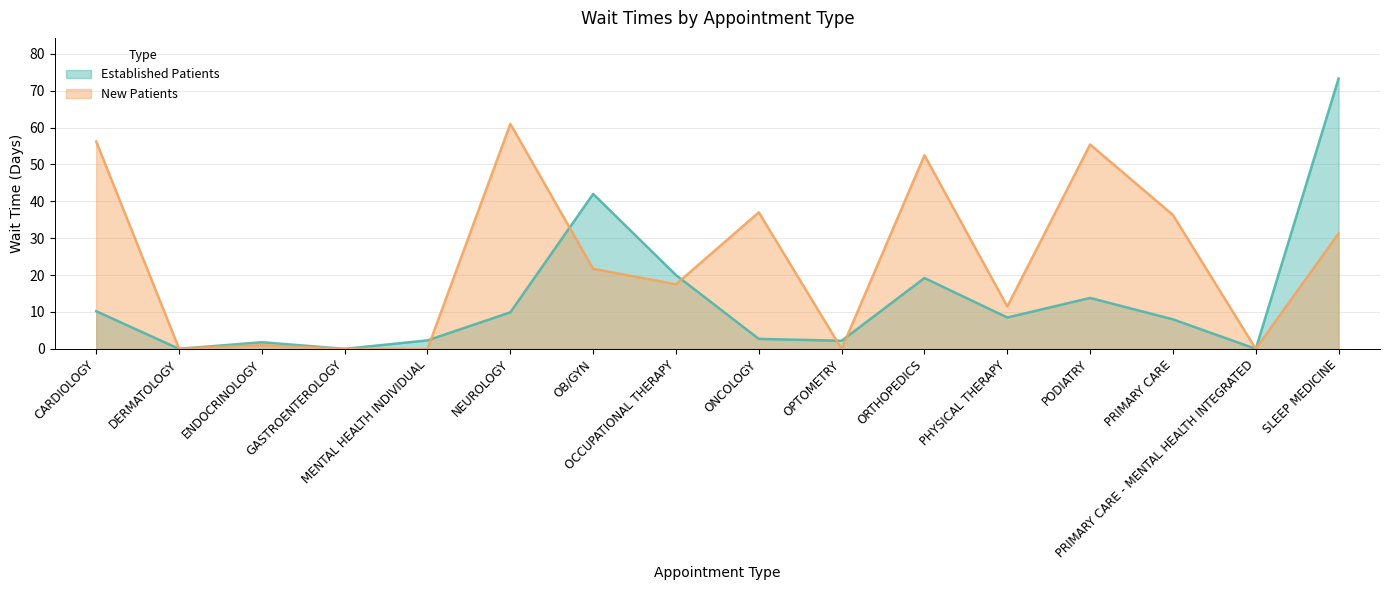

Reading left to right, transcribe all the data shown in this chart.

EstablishedPatients: CARDIOLOGY=10.2	DERMATOLOGY=0.0	ENDOCRINOLOGY=1.8	GASTROENTEROLOGY=0.0	MENTAL HEALTH INDIVIDUAL=2.3	NEUROLOGY=9.9	OB/GYN=42.0	OCCUPATIONAL THERAPY=20.0	ONCOLOGY=2.7	OPTOMETRY=2.2	ORTHOPEDICS=19.2	PHYSICAL THERAPY=8.5	PODIATRY=13.8	PRIMARY CARE=8.0	PRIMARY CARE - MENTAL HEALTH INTEGRATED=0.0	SLEEP MEDICINE=73.3
NewPatients: CARDIOLOGY=56.2	DERMATOLOGY=0.1	ENDOCRINOLOGY=1.0	GASTROENTEROLOGY=0.0	MENTAL HEALTH INDIVIDUAL=0.0	NEUROLOGY=61.0	OB/GYN=21.7	OCCUPATIONAL THERAPY=17.5	ONCOLOGY=37.0	OPTOMETRY=0.0	ORTHOPEDICS=52.5	PHYSICAL THERAPY=11.5	PODIATRY=55.4	PRIMARY CARE=36.3	PRIMARY CARE - MENTAL HEALTH INTEGRATED=0.0	SLEEP MEDICINE=31.3